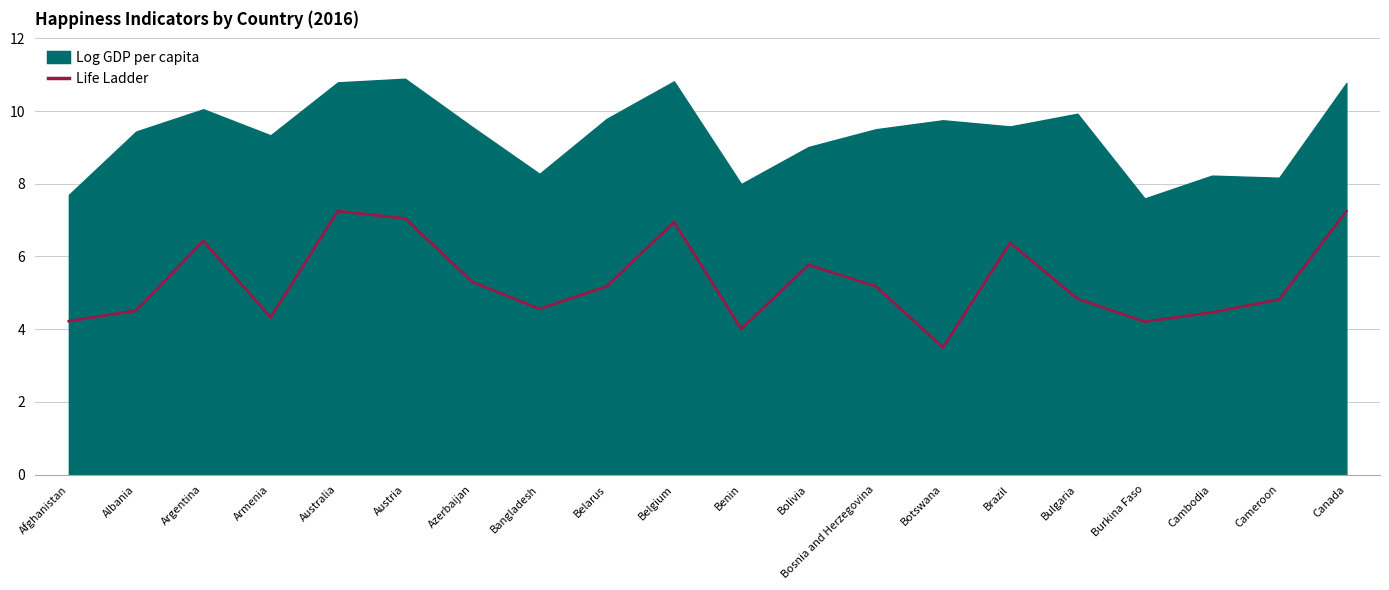

The value of Life Ladder at Austria is 7.0. True or false?

True